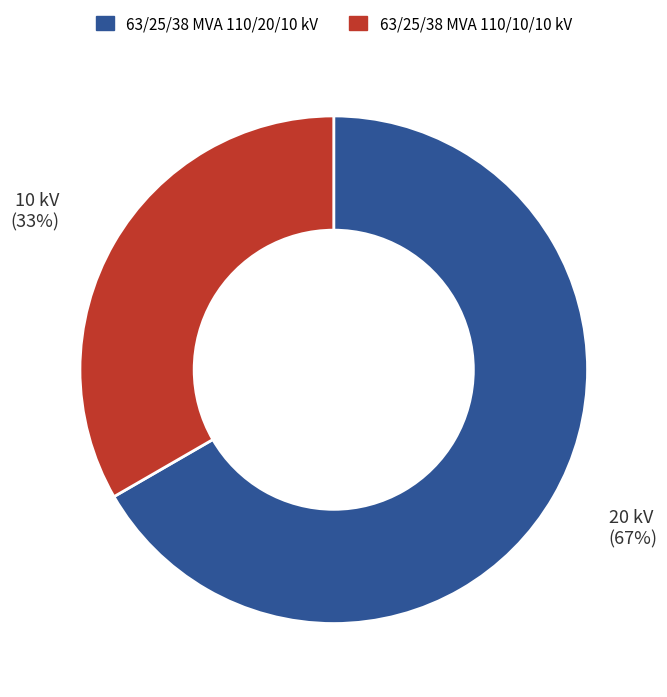

Does 63/25/38 MVA 110/20/10 kV represent more than half of the total?

Yes